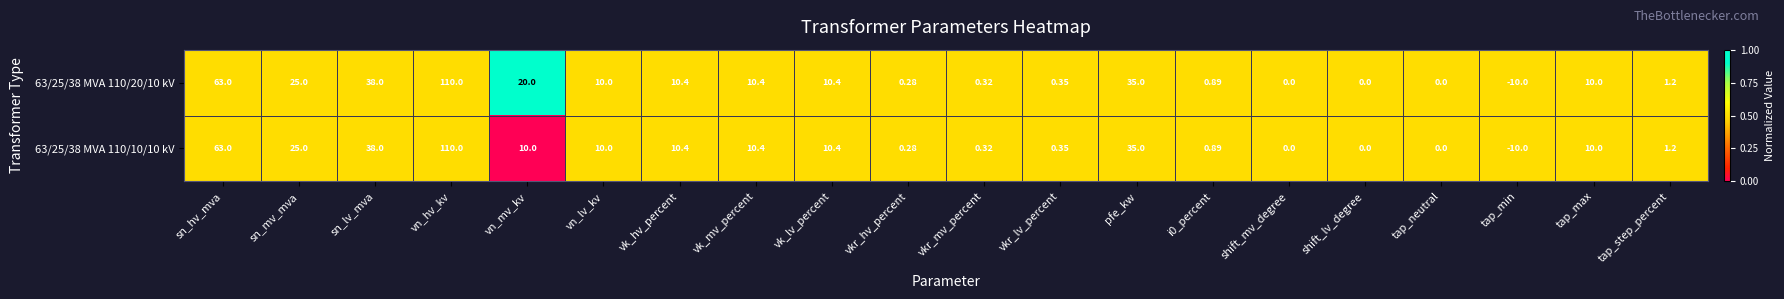

Is the value of 63/25/38 MVA 110/20/10 kV at sn_lv_mva greater than the value of 63/25/38 MVA 110/10/10 kV at sn_hv_mva?

No